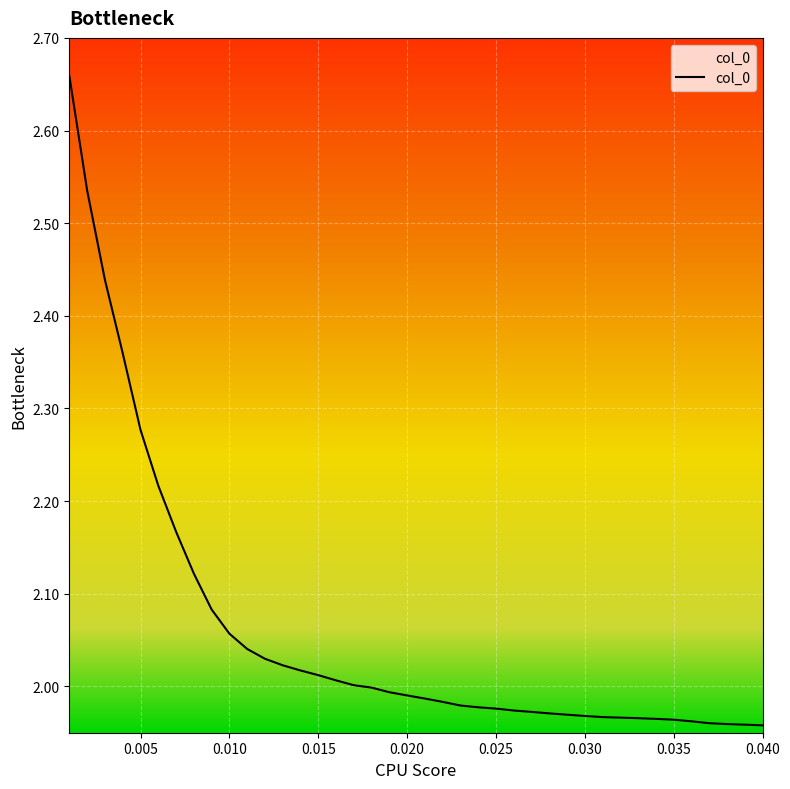

What is the sum of all values?

82.4